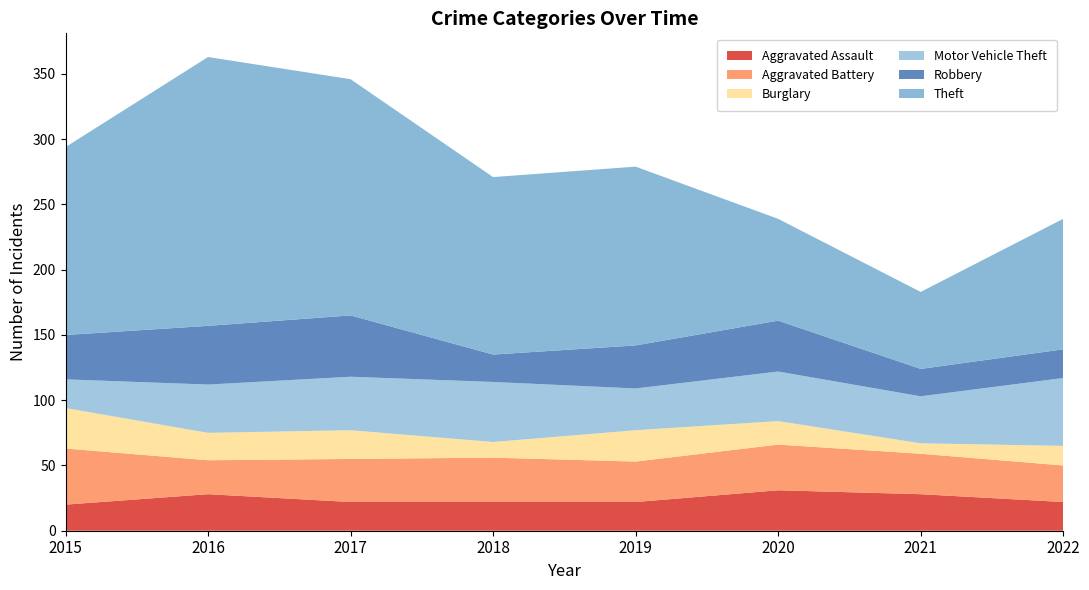

Reading right to left, list all the values displayed in this chart.

Aggravated Assault: 2022=22	2021=28	2020=31	2019=22	2018=22	2017=22	2016=28	2015=20
Aggravated Battery: 2022=28	2021=31	2020=35	2019=31	2018=34	2017=33	2016=26	2015=43
Burglary: 2022=15	2021=8	2020=18	2019=24	2018=12	2017=22	2016=21	2015=31
Motor Vehicle Theft: 2022=52	2021=36	2020=38	2019=32	2018=46	2017=41	2016=37	2015=22
Robbery: 2022=22	2021=21	2020=39	2019=33	2018=21	2017=47	2016=45	2015=34
Theft: 2022=100	2021=59	2020=78	2019=137	2018=136	2017=181	2016=206	2015=144